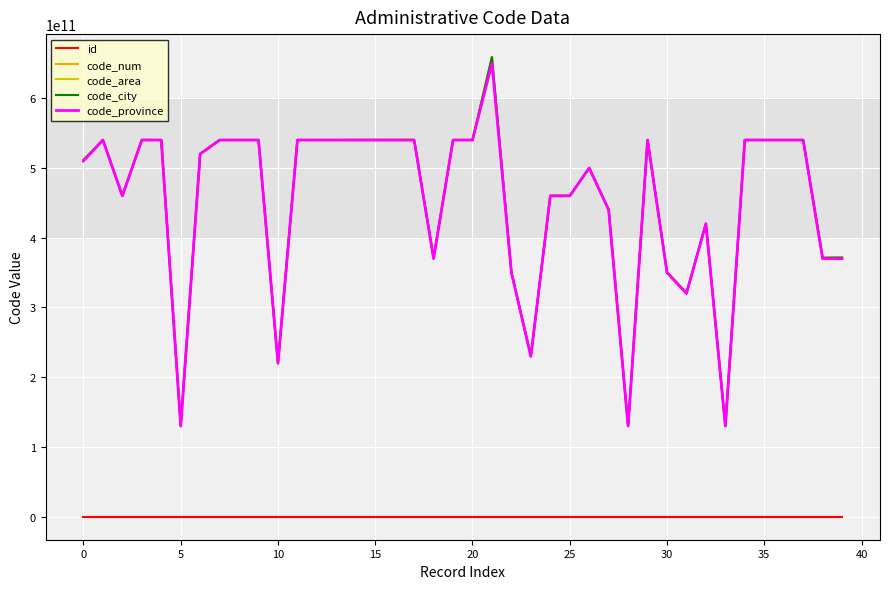

Does the chart have visible grid lines?

Yes